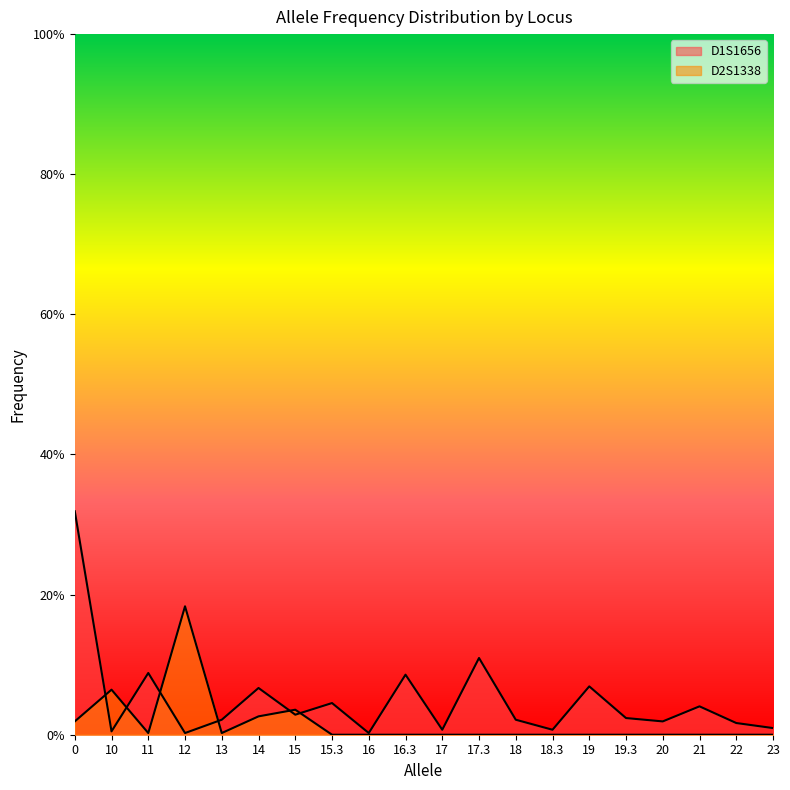

What are all the series names shown in the legend?

D1S1656, D2S1338